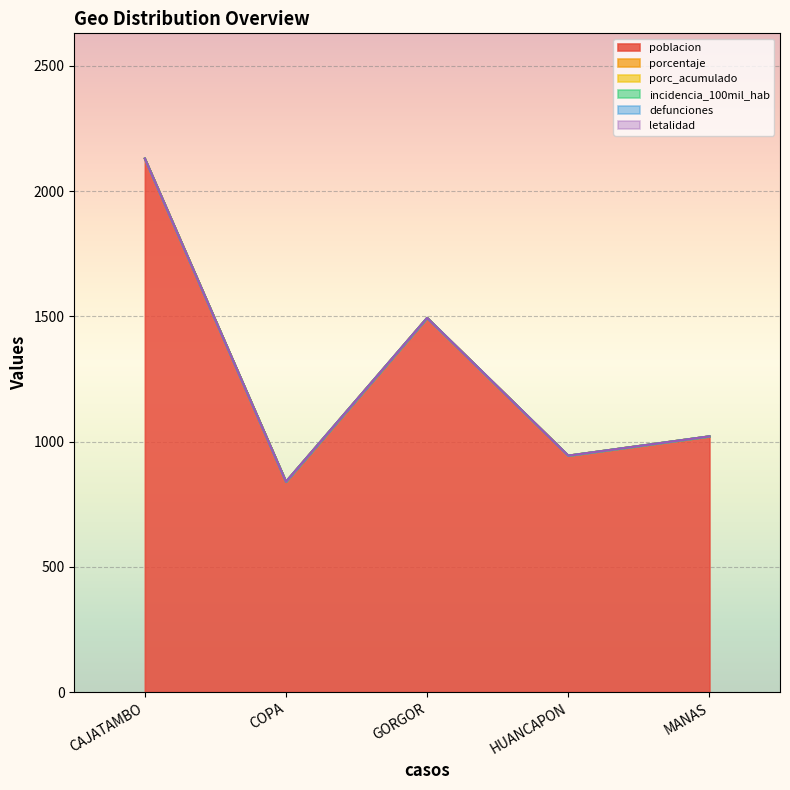

Between CAJATAMBO and GORGOR, which series saw the biggest shift?

poblacion